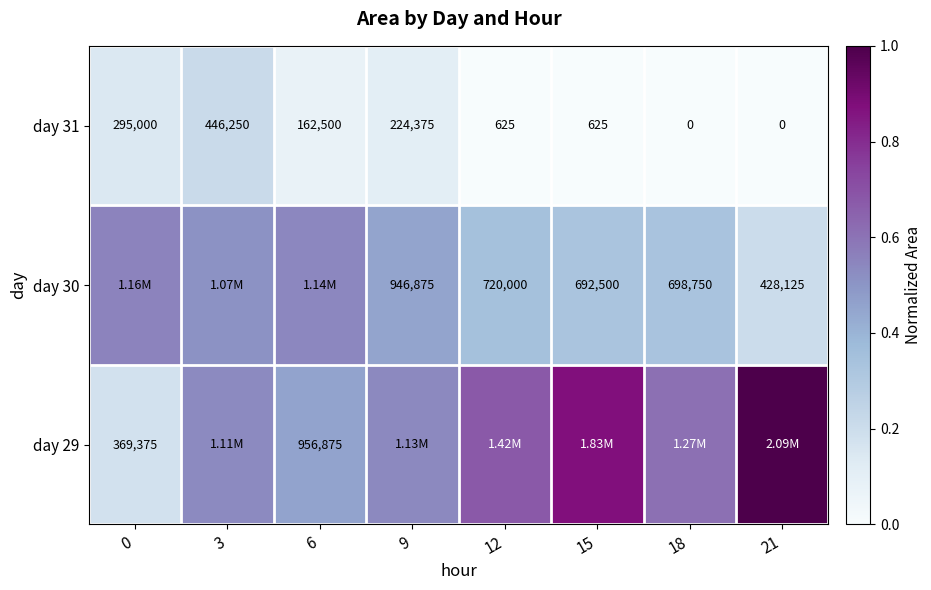

Is the value of day 30 at 21 greater than the value of day 31 at 15?

Yes